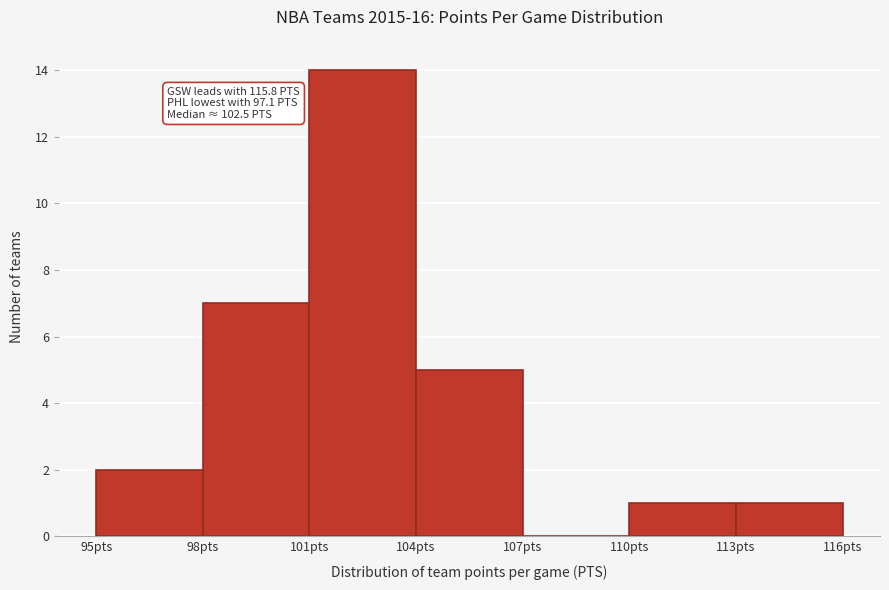

Over which range of the x-axis is the bar tallest?

101 to 104